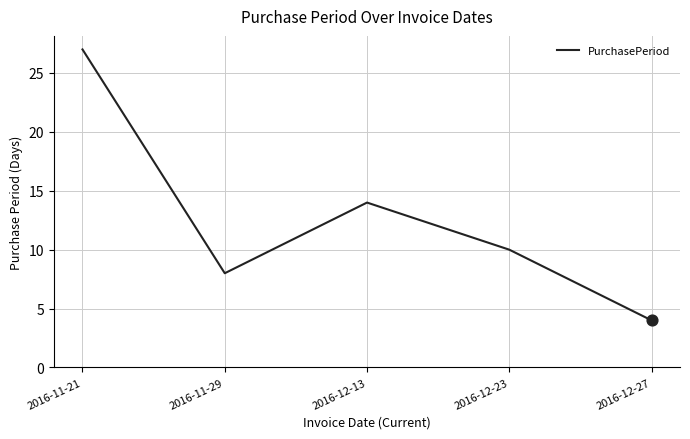

Which has a higher value, 2016-12-23 or 2016-11-29?

2016-12-23